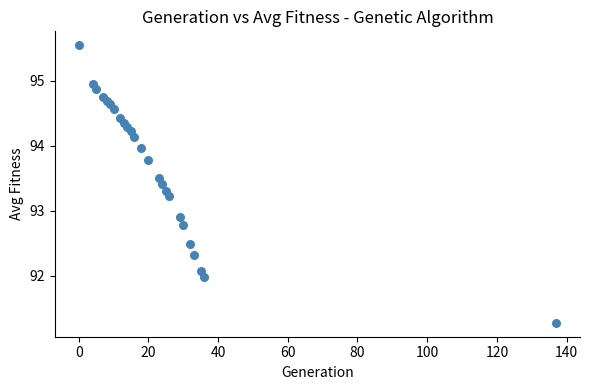

What Y value in the scatter plot is closest to 93?

92.9